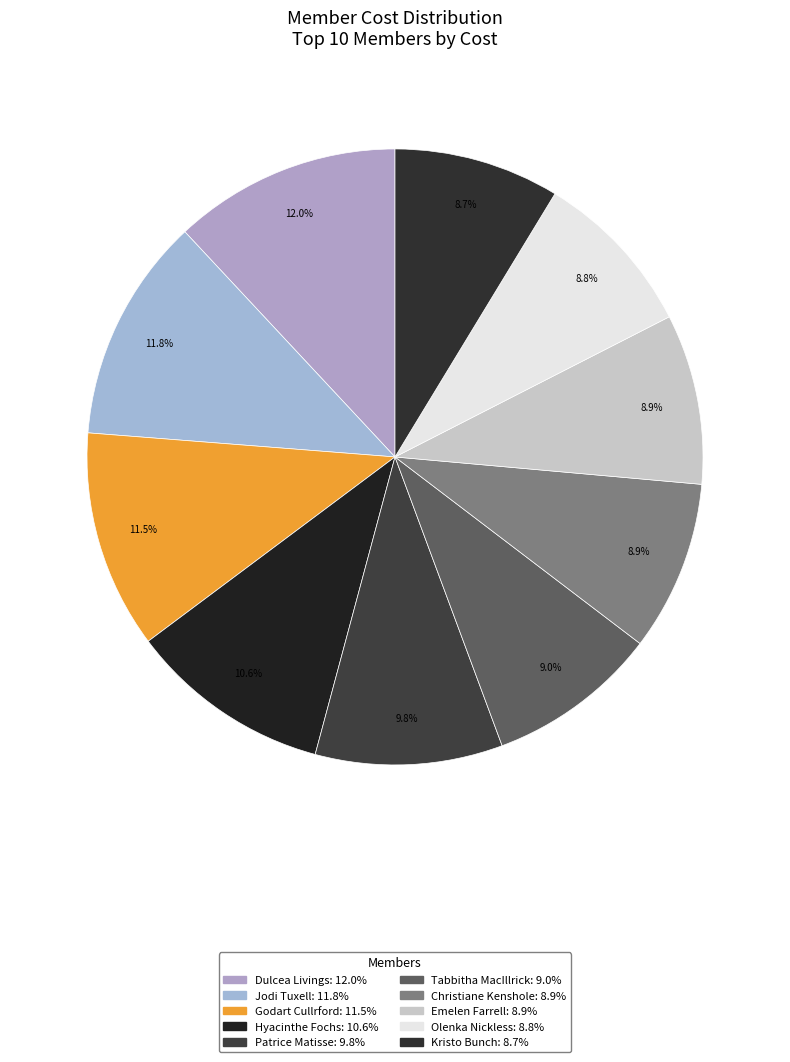

What is the change in value from Godart Cullrford to Kristo Bunch?

-3040